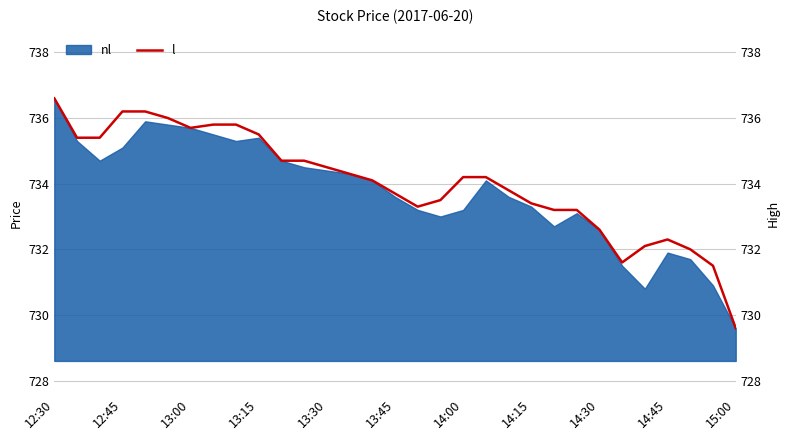

Is it true that nl equals 998.6 at 15:00?

False